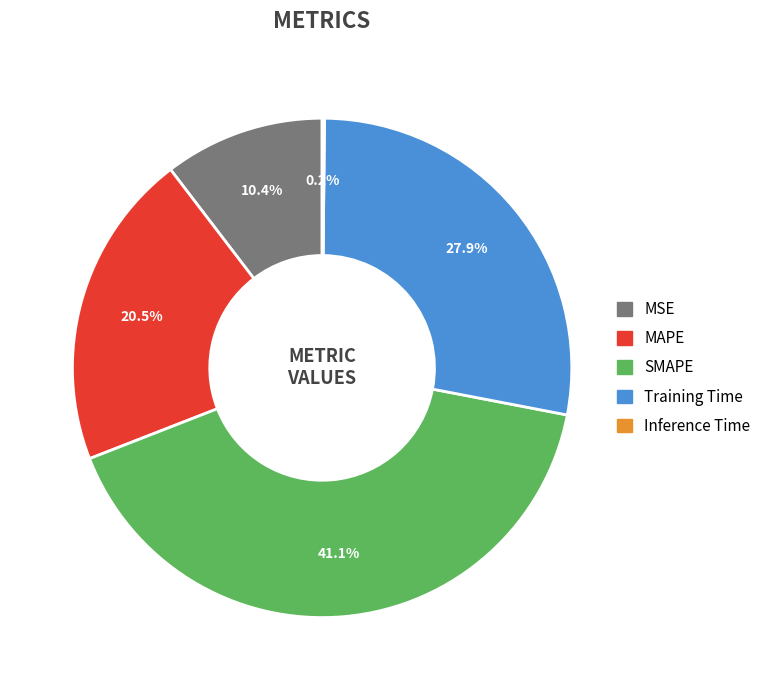

Which has a higher value, MAPE or MSE?

MAPE